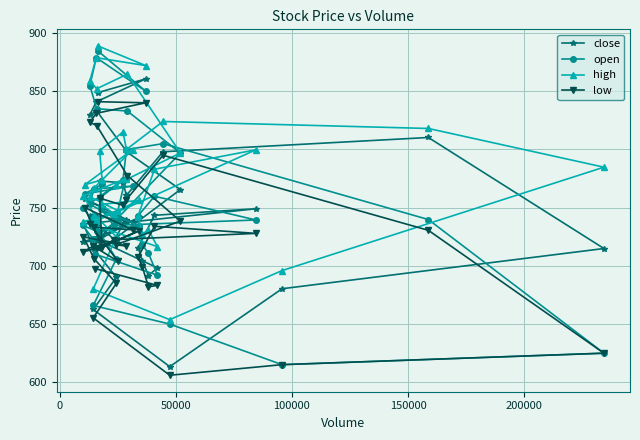

True or false: low and open cross at least once.

False